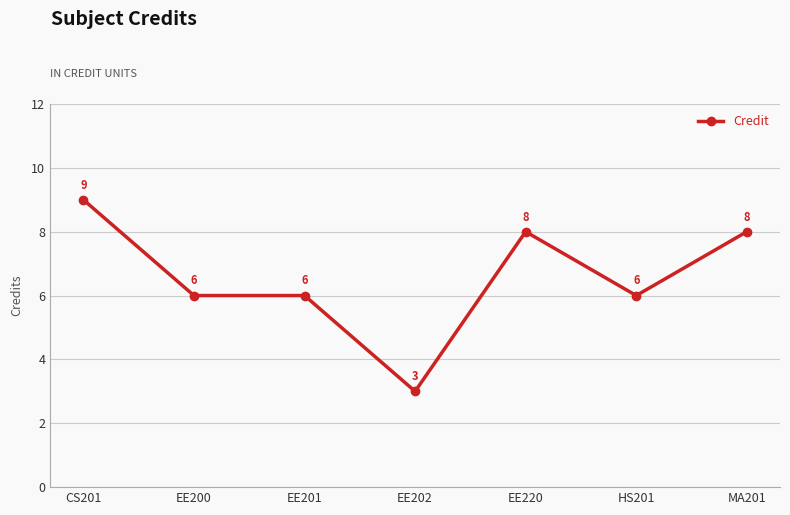

Reading left to right, what are all the values shown in this chart?

CS201=9	EE200=6	EE201=6	EE202=3	EE220=8	HS201=6	MA201=8